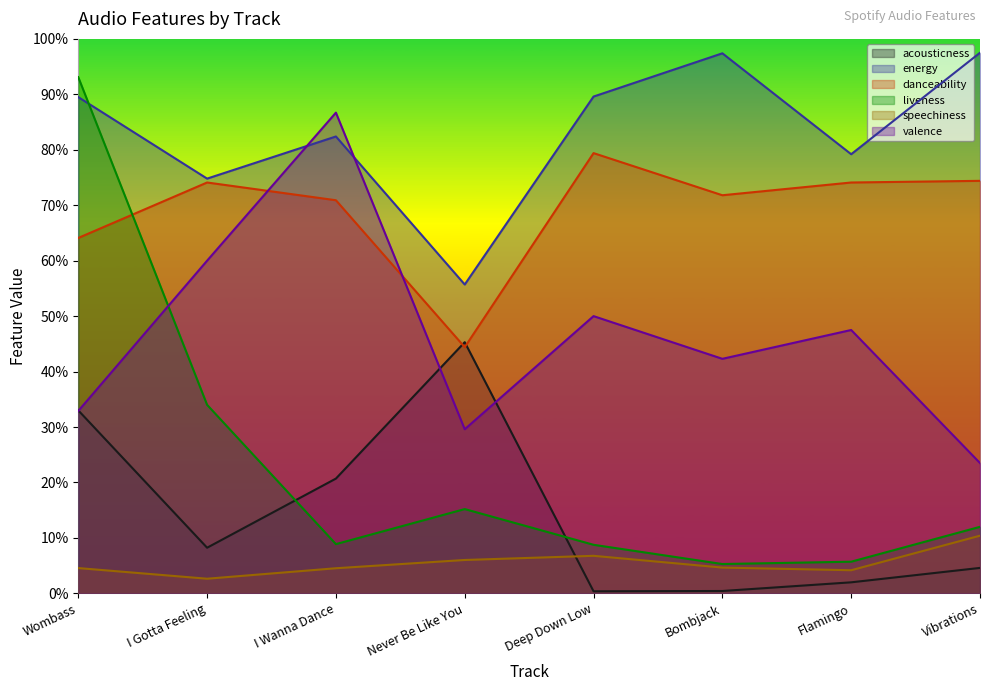

What is the value of the valence point at the 6th from the left?

0.4